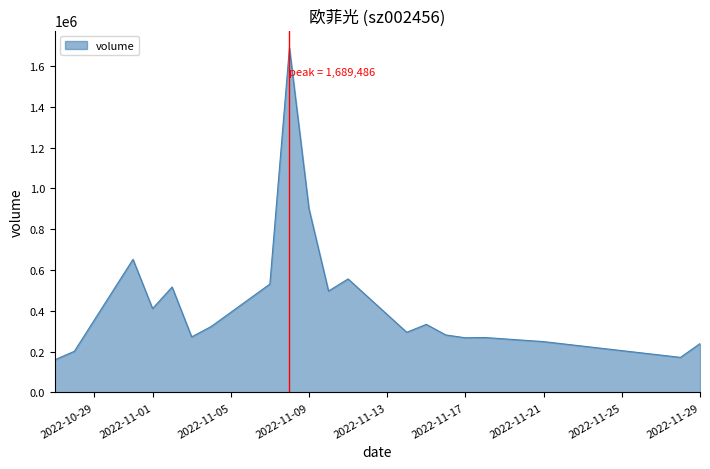

What is the difference between the maximum and minimum values?

1529499